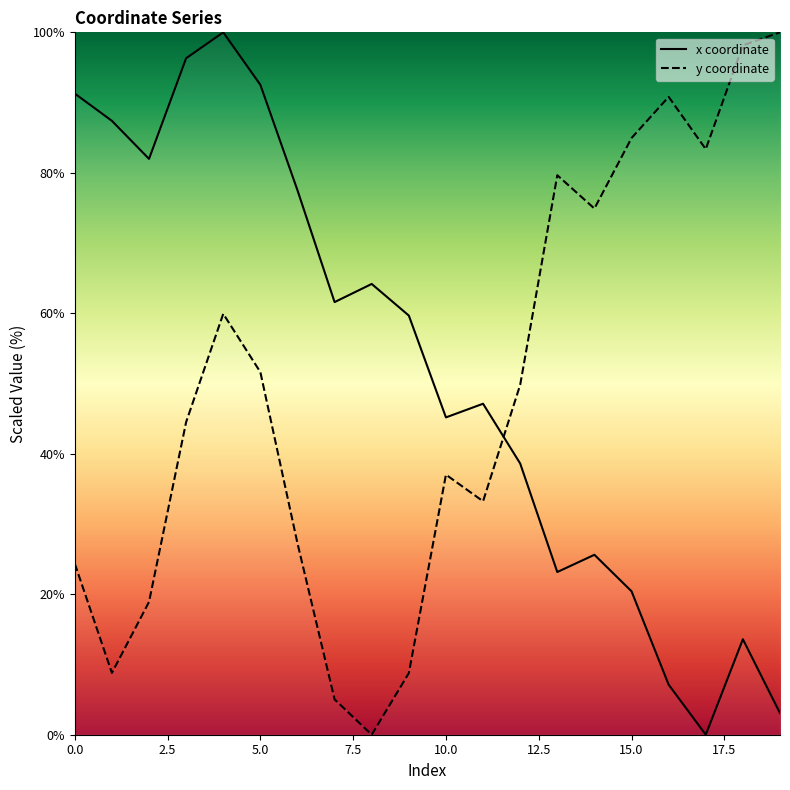

True or false: y coordinate has a value of 6.3 at 5.0.

False